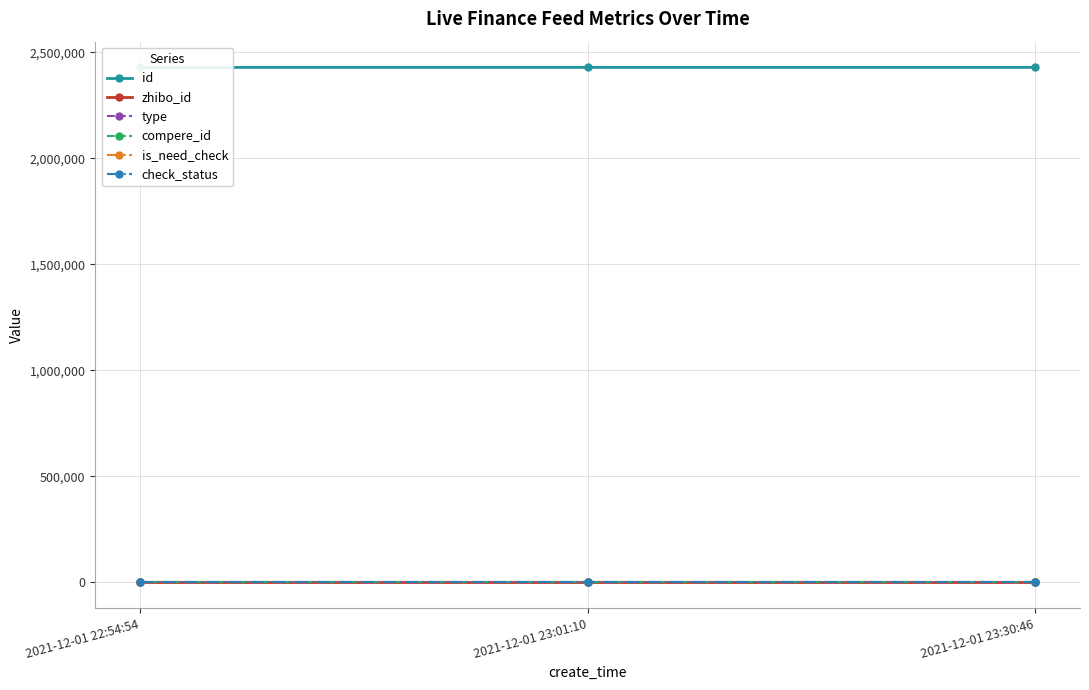

At which label does id first exceed 2428152?

2021-12-01 22:54:54